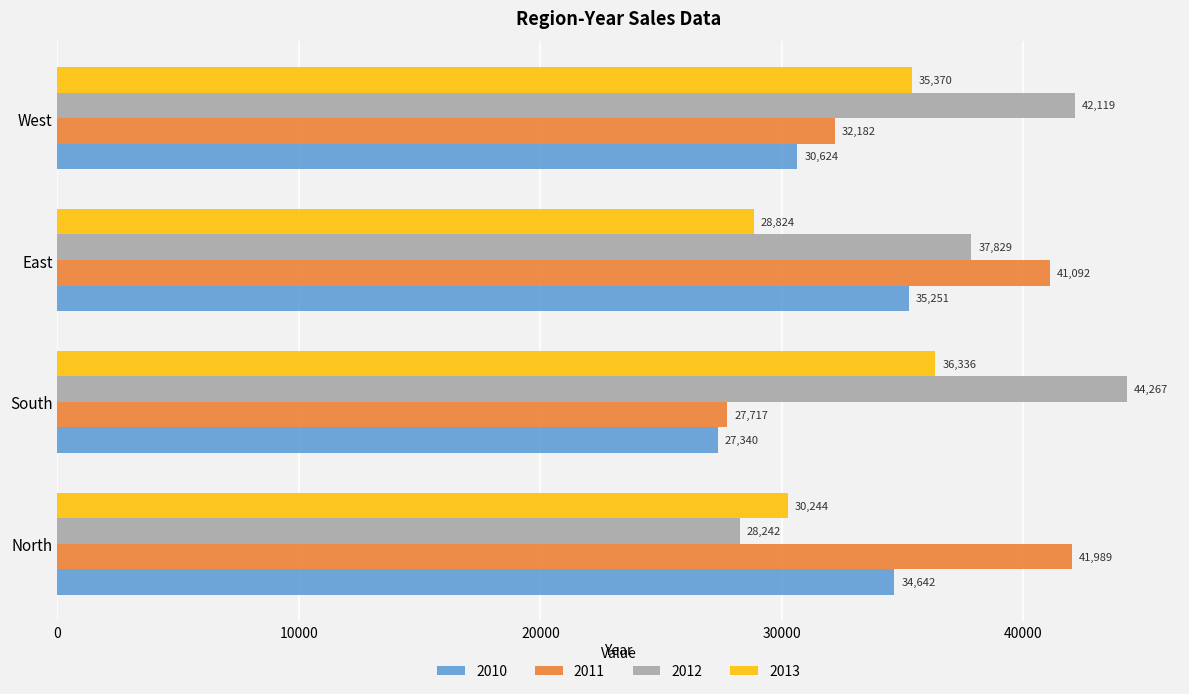

Rank the series by their maximum value, from highest to lowest.

2012, 2011, 2013, 2010